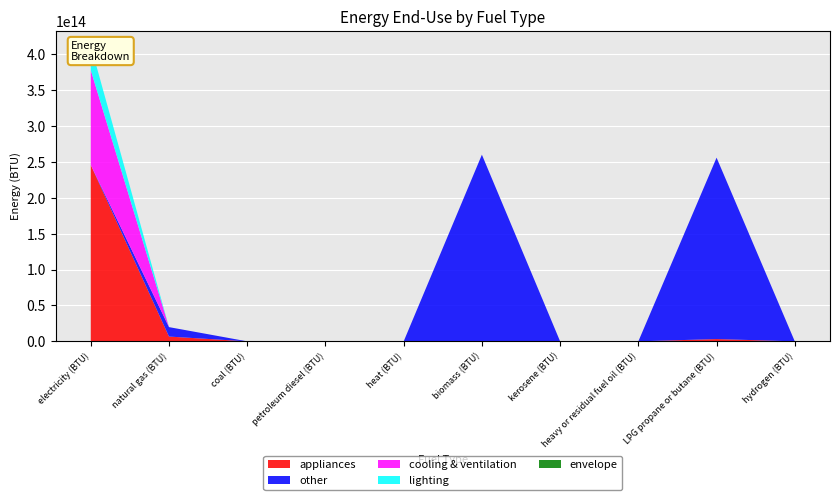

Reading right to left, extract all data points from this chart.

appliances: 0.0	3181289437805.2	0.0	0.0	0.0	0.0	0.0	0.0	6663572668657.1	245689856469469.6
other: 0.0	252683440723711.0	0.0	0.0	259999019356964.8	0.0	0.0	0.0	13161603926083.2	0.0
cooling & ventilation: 0.0	0.0	0.0	0.0	0.0	0.0	0.0	0.0	0.0	131994119687327.8
lighting: 0.0	0.0	0.0	0.0	0.0	0.0	0.0	0.0	0.0	34162318572941.9
envelope: 0.0	0.0	0.0	0.0	0.0	0.0	0.0	0.0	0.0	0.0